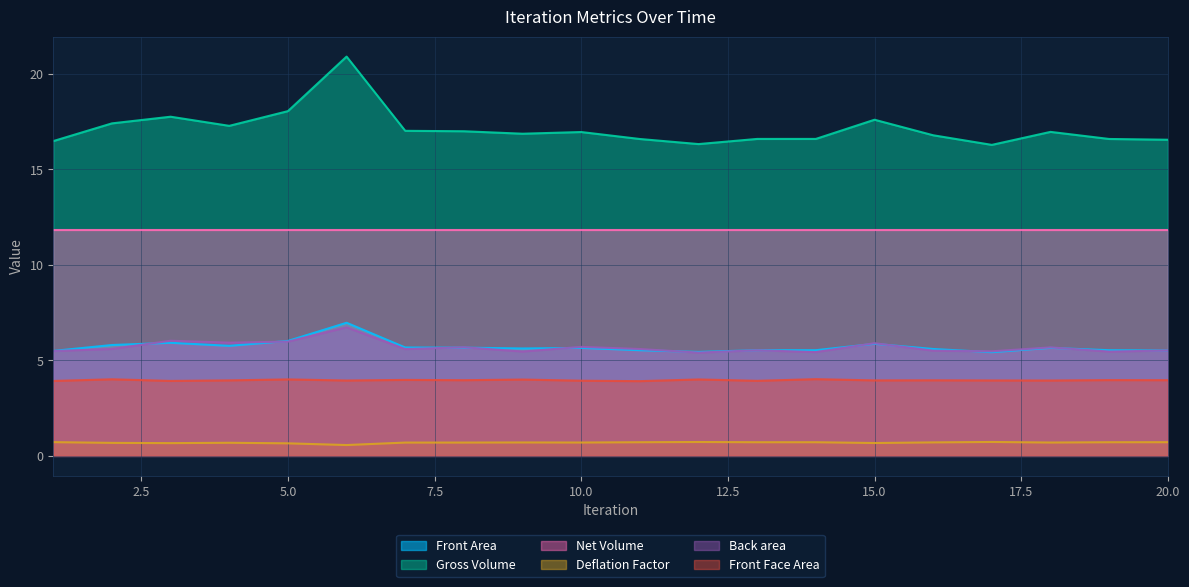

Is it true that Front Area equals 5.7 at 7?

True